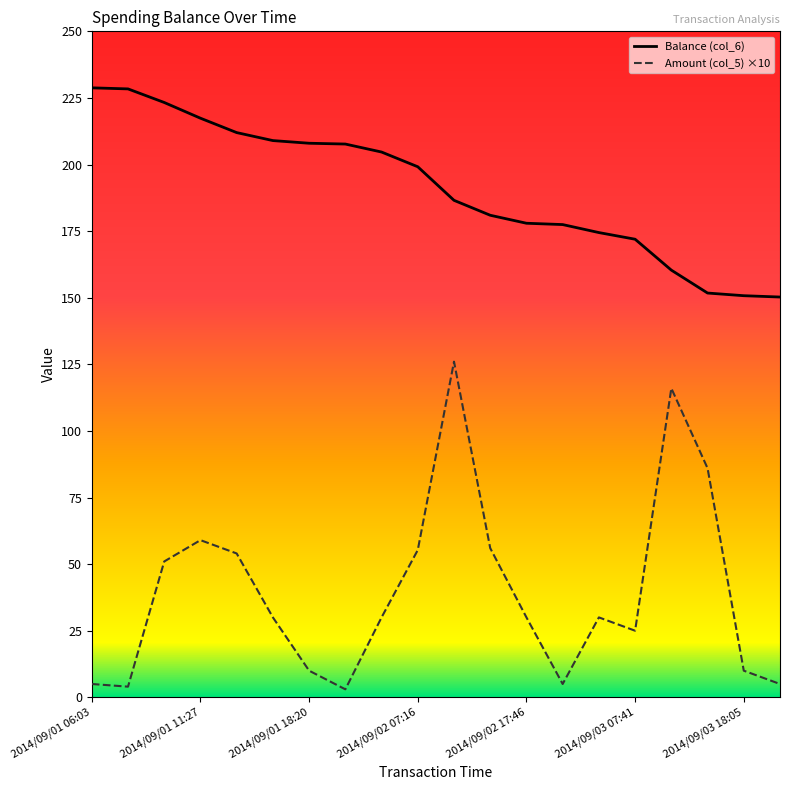

True or false: Amount (col_5) ×10 and Balance (col_6) cross at least once.

False